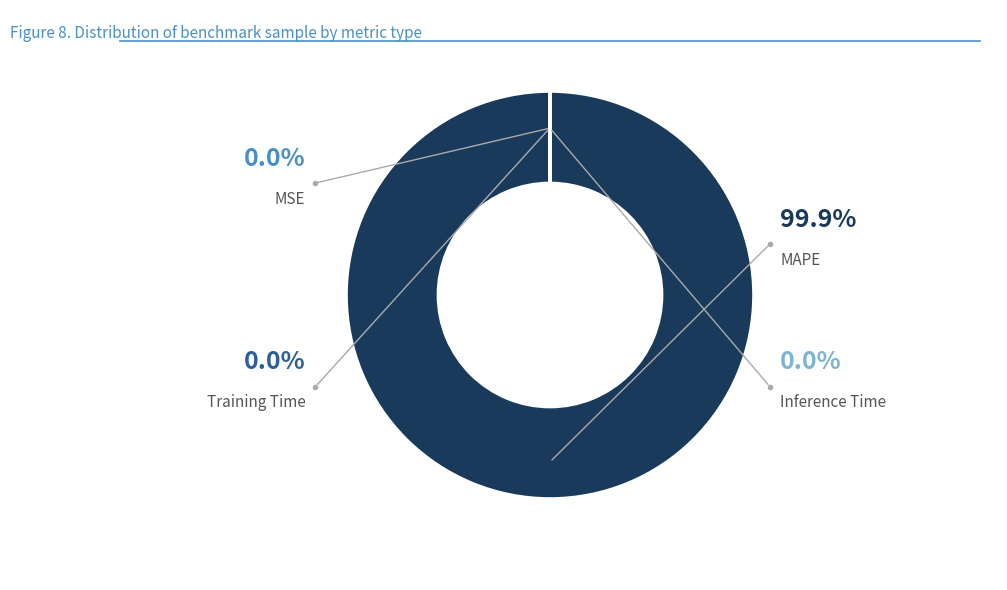

Rank the categories by value from highest to lowest.

MAPE, MSE, Training Time, Inference Time